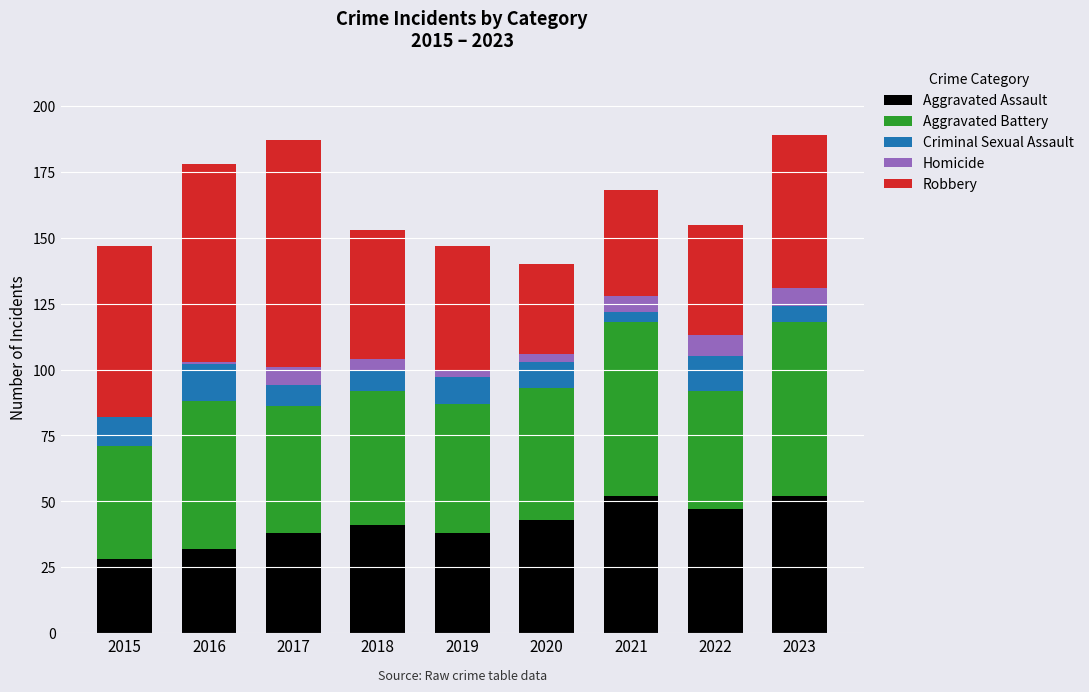

What is the maximum value for Aggravated Assault?

52